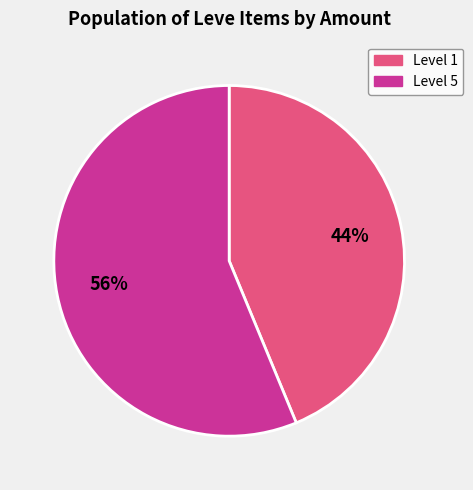

Rank the categories by value from lowest to highest.

Level 1, Level 5